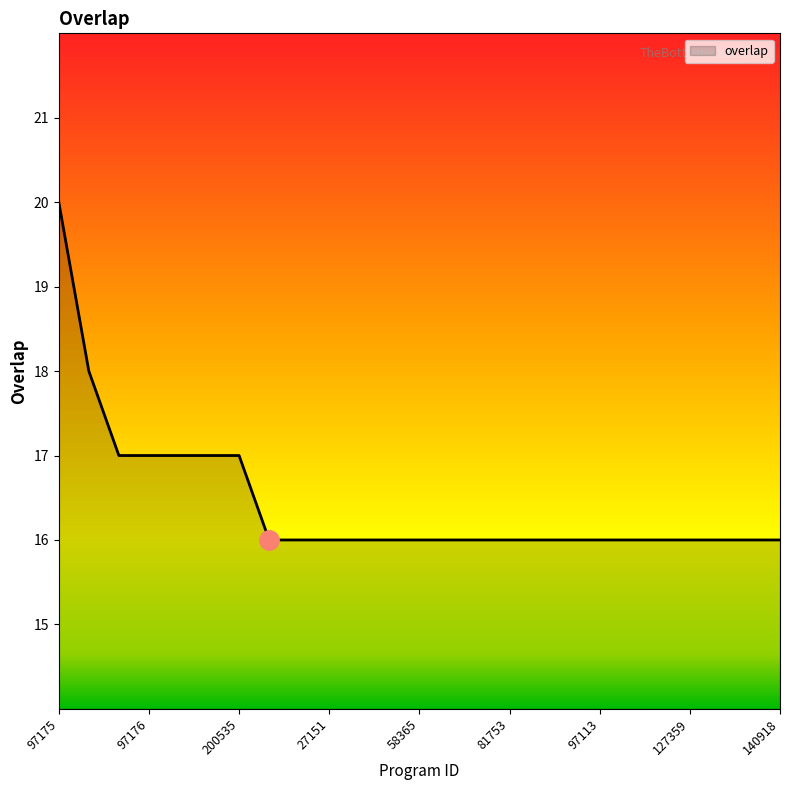

What is the smallest value displayed?

16